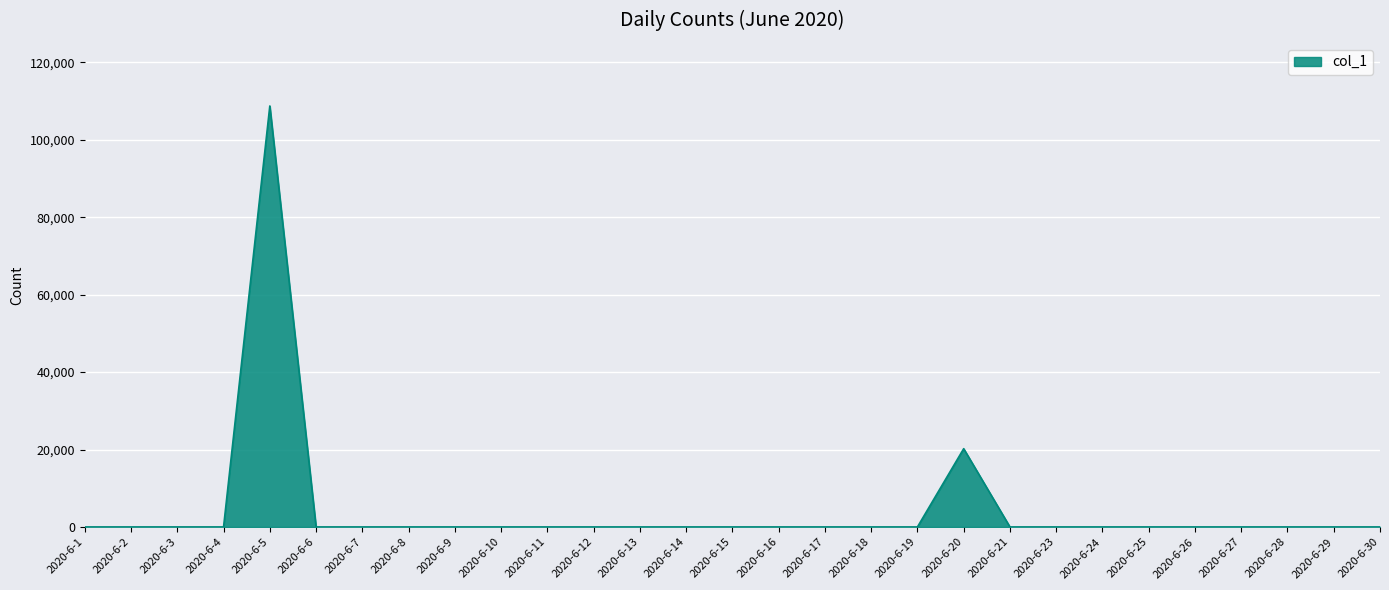

What is the sum of all values?

128971